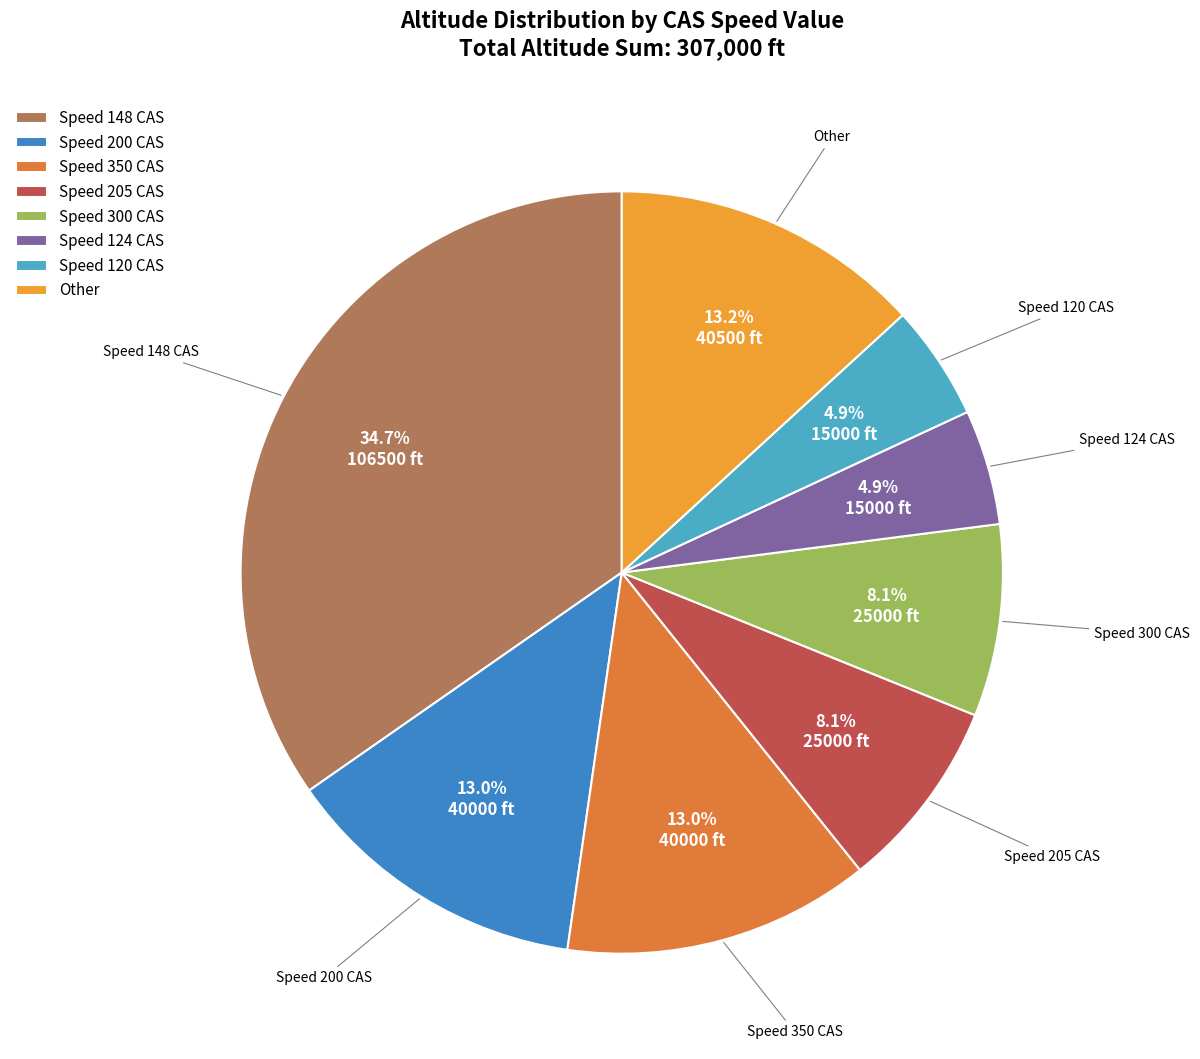

What is the largest slice in the pie chart?

Speed 148 CAS